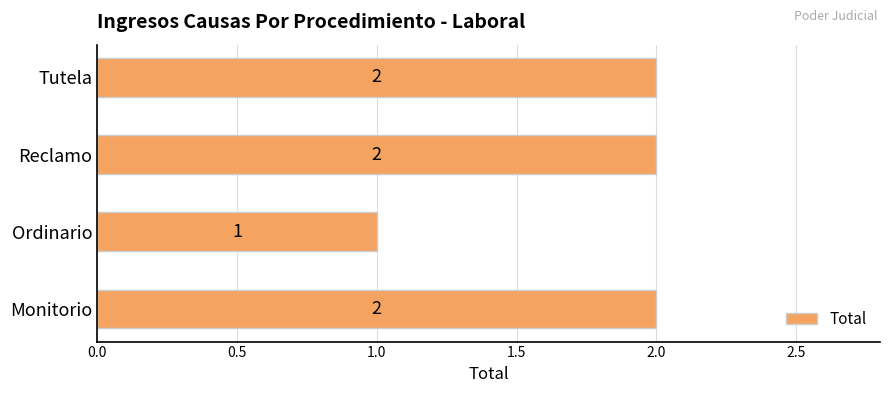

Is it true that the value at Ordinario is 1?

True